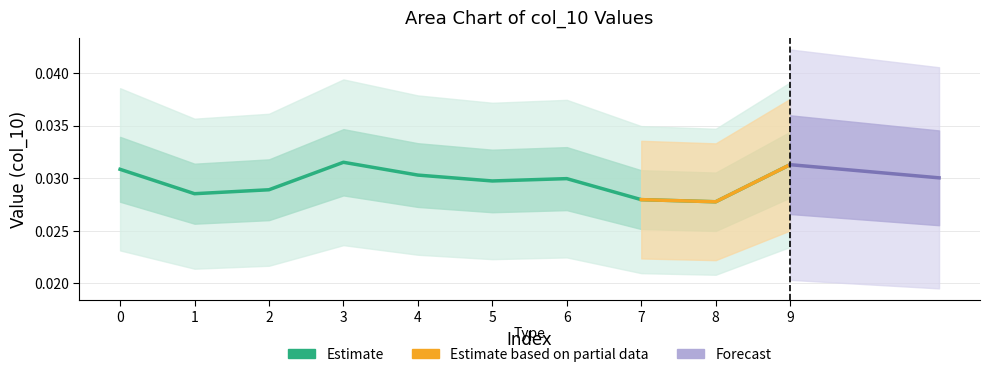

Is it true that the value at 0 is 0.0?

True